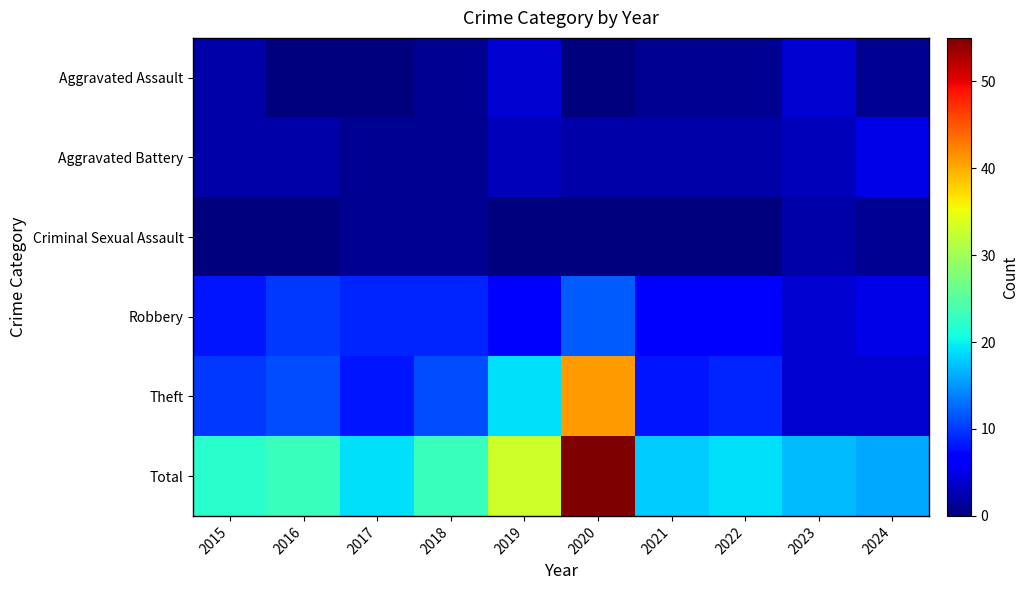

Reading left to right, extract all data points from this chart.

Aggravated Assault: 2015=2	2016=0	2017=0	2018=1	2019=4	2020=0	2021=1	2022=1	2023=4	2024=1
Aggravated Battery: 2015=2	2016=2	2017=1	2018=1	2019=3	2020=2	2021=2	2022=2	2023=3	2024=5
Criminal Sexual Assault: 2015=0	2016=0	2017=1	2018=1	2019=0	2020=0	2021=0	2022=0	2023=2	2024=1
Robbery: 2015=8	2016=10	2017=9	2018=9	2019=7	2020=12	2021=7	2022=7	2023=4	2024=5
Theft: 2015=10	2016=11	2017=8	2018=11	2019=19	2020=41	2021=8	2022=9	2023=4	2024=4
Total: 2015=22	2016=23	2017=19	2018=23	2019=33	2020=55	2021=18	2022=19	2023=17	2024=16